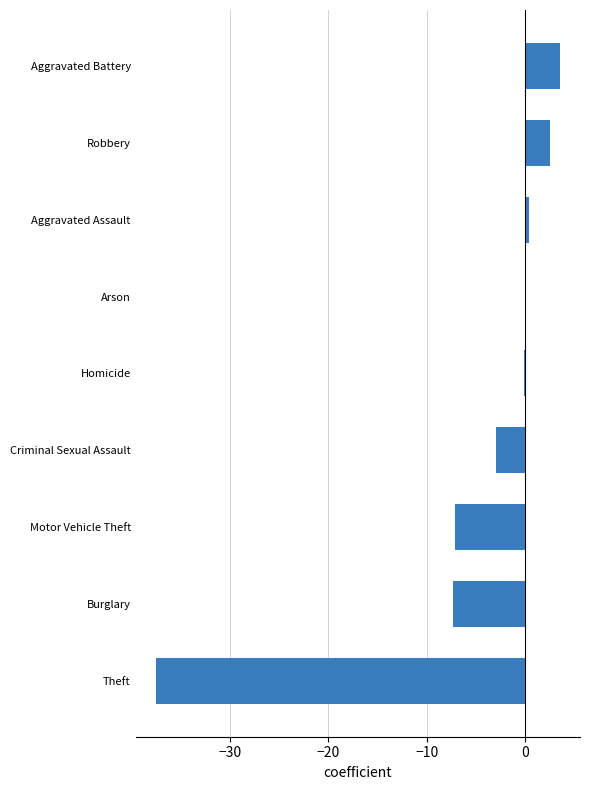

The value at Arson is -27.5. True or false?

False